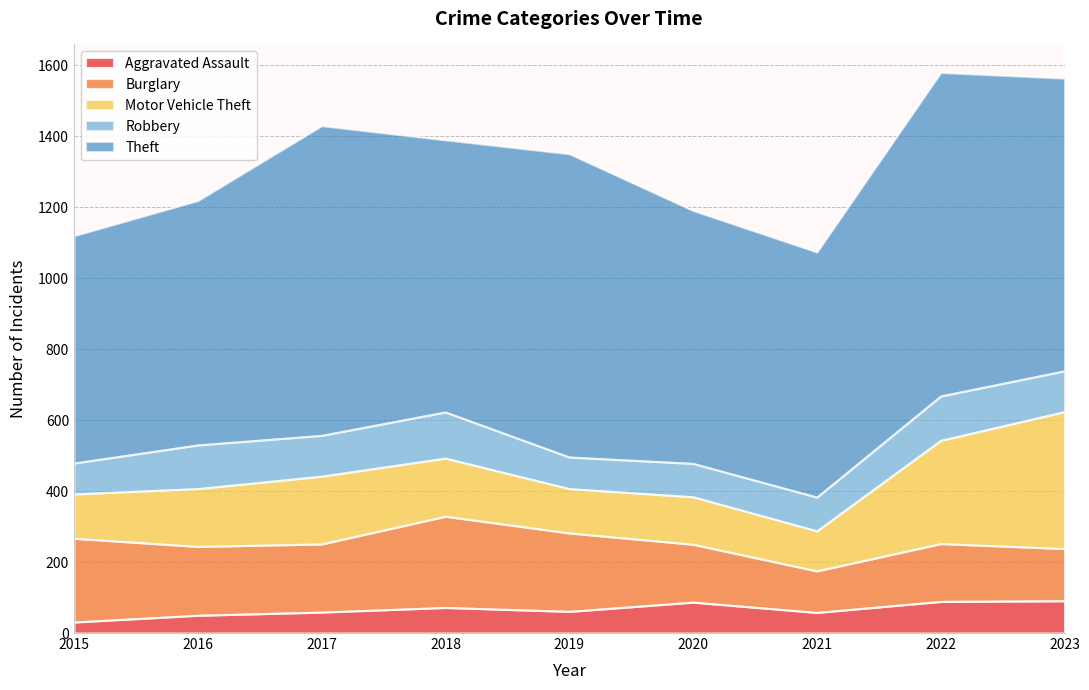

Does the chart have visible grid lines?

Yes